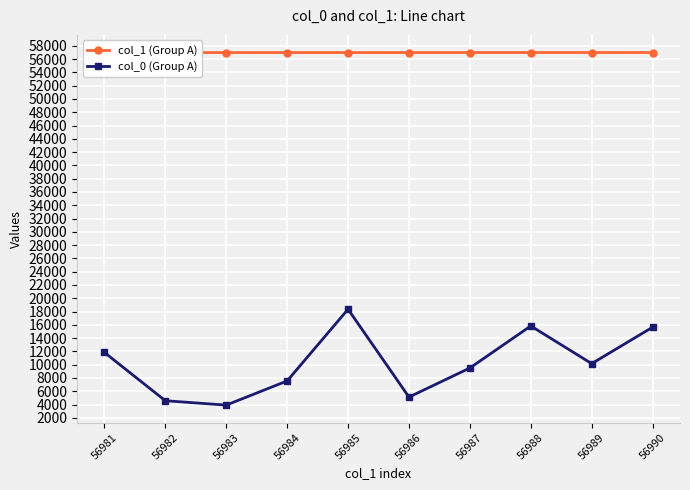

List the labels in order of col_1 (Group A) value, largest first.

56990, 56989, 56988, 56987, 56986, 56985, 56984, 56983, 56982, 56981